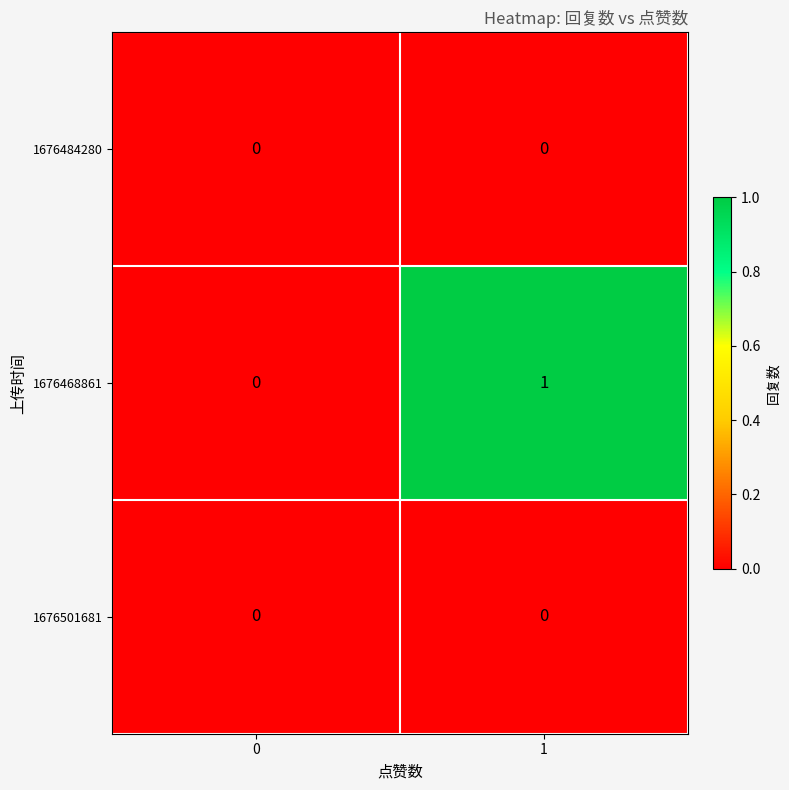

Reading left to right, list all the values displayed in this chart.

1676484280: 0=0	1=0
1676468861: 0=0	1=1
1676501681: 0=0	1=0